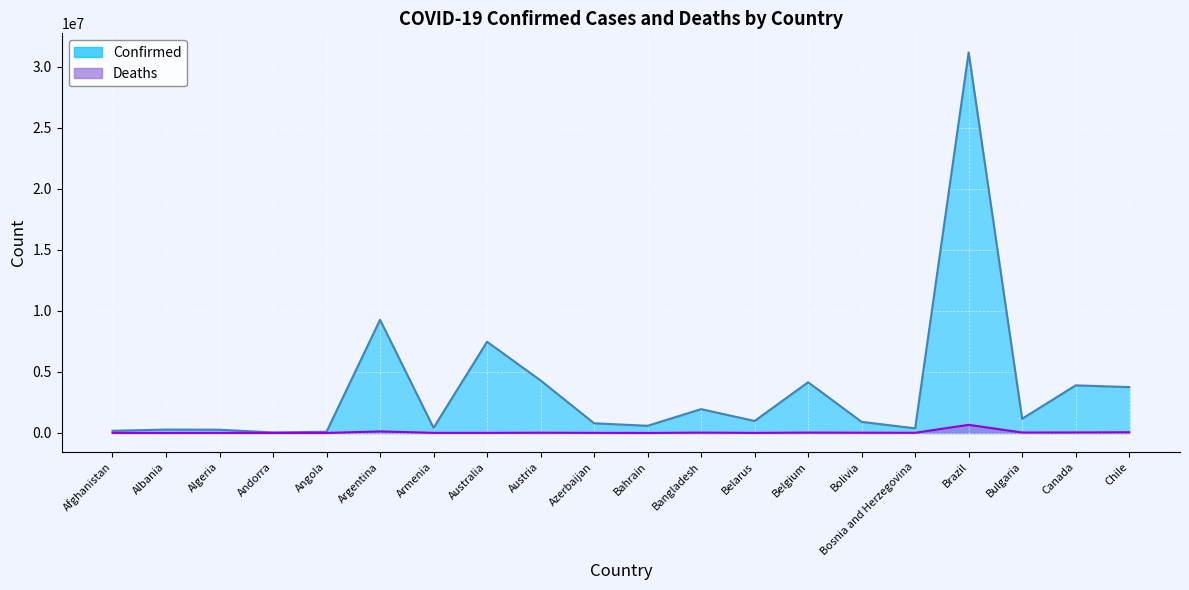

What is the difference between the highest and lowest values at Angola?

97861